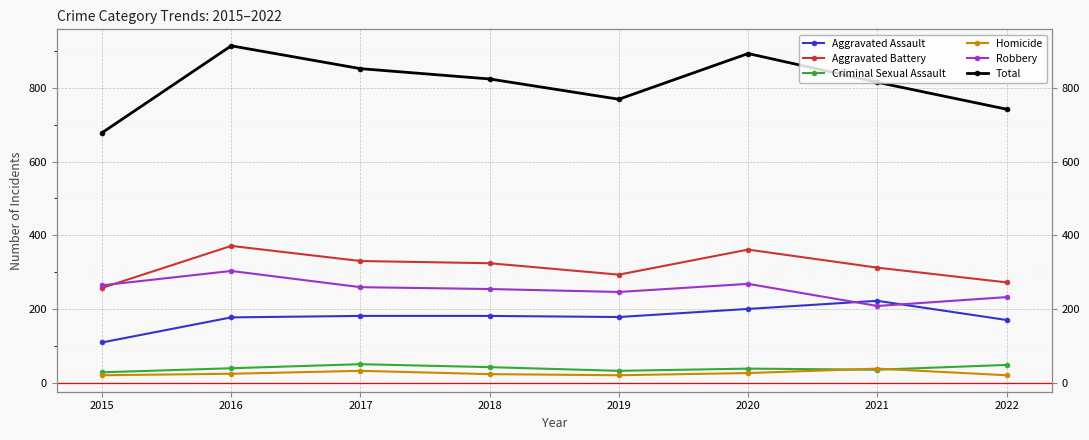

What is the spread (max minus min) of values at 2016?

890